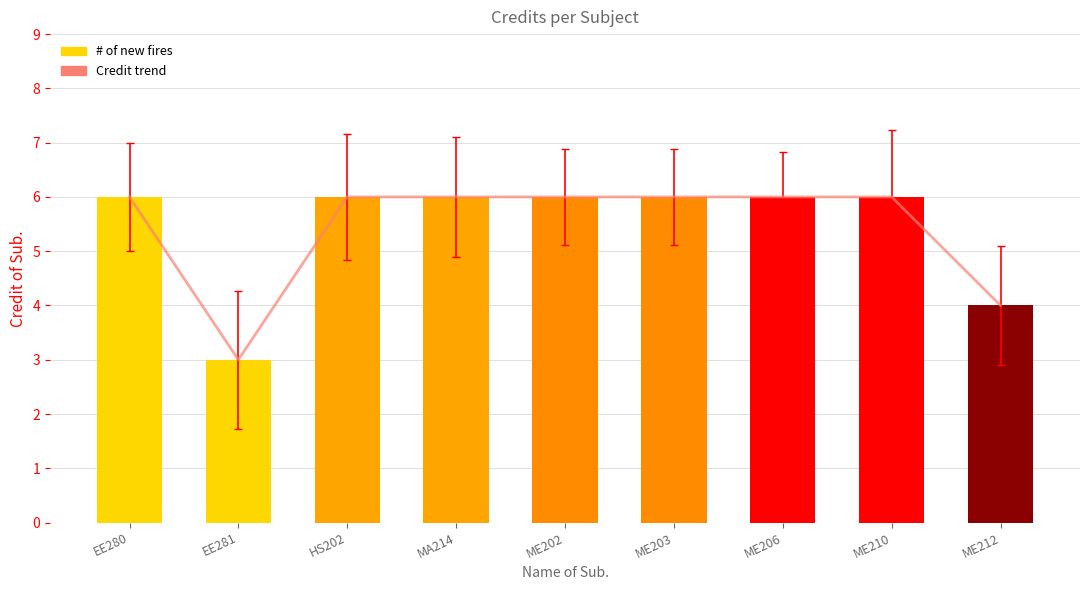

Is the value of Credit of Sub. at EE280 greater than the value of # of new fires at ME202?

No